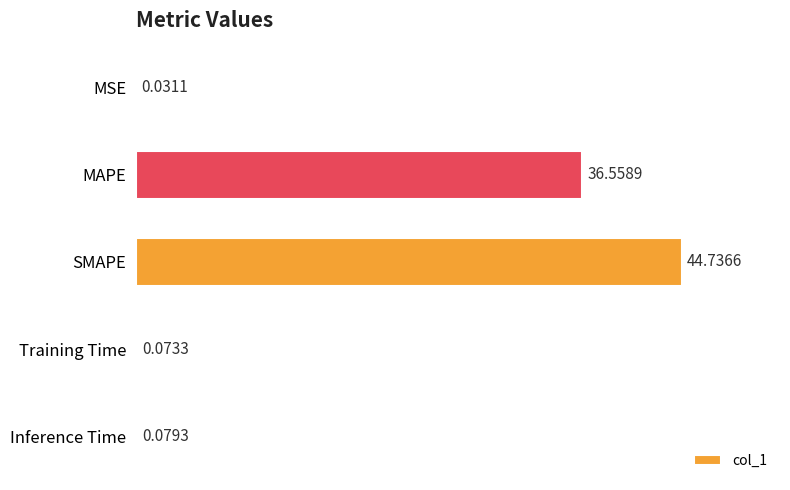

What is the average value?

16.3